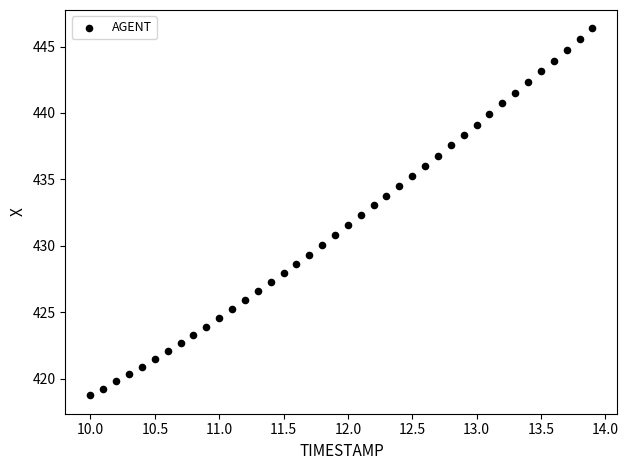

What is the range of X values (max minus min)?

3.9